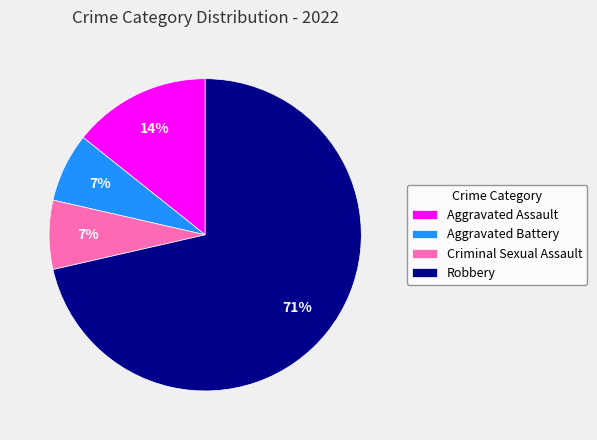

What is the largest slice in the pie chart?

Robbery